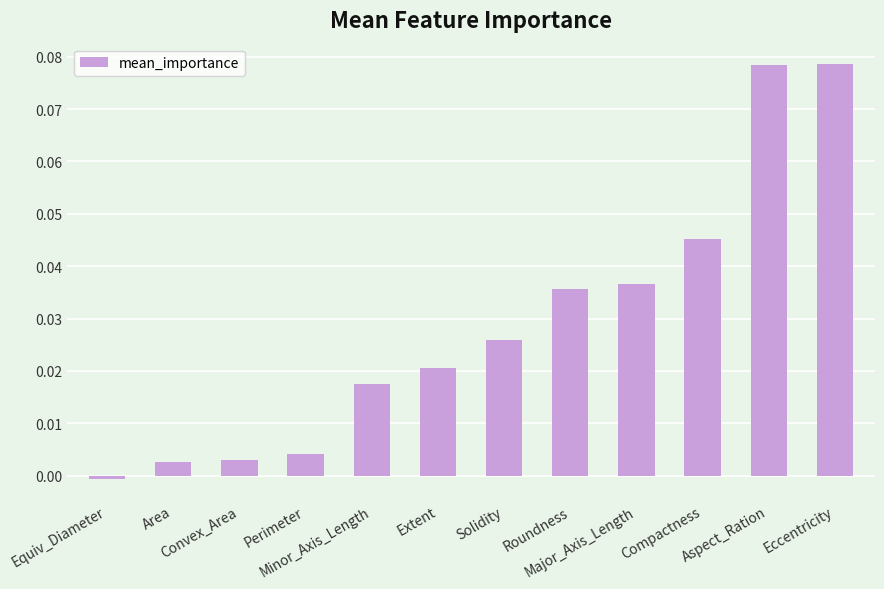

What is the sum of all values?

0.3